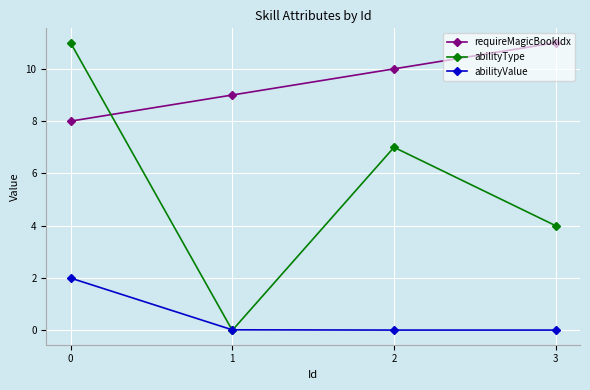

True or false: requireMagicBookIdx has a value of 6.1 at 3.

False